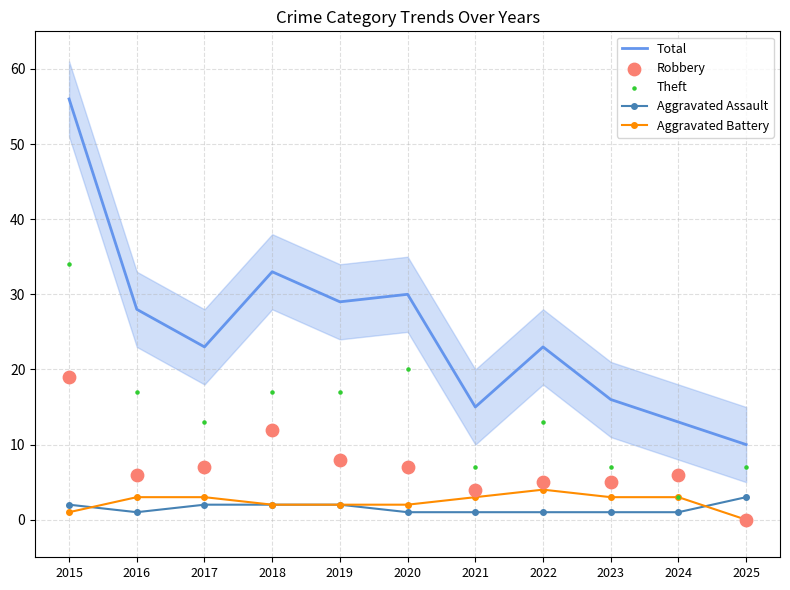

What is the total value across all series at 2018?

66